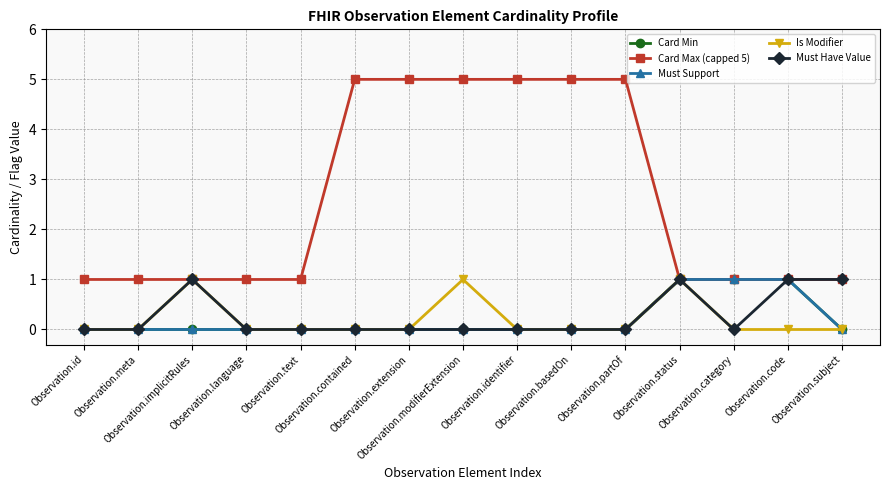

Does the chart have visible grid lines?

Yes